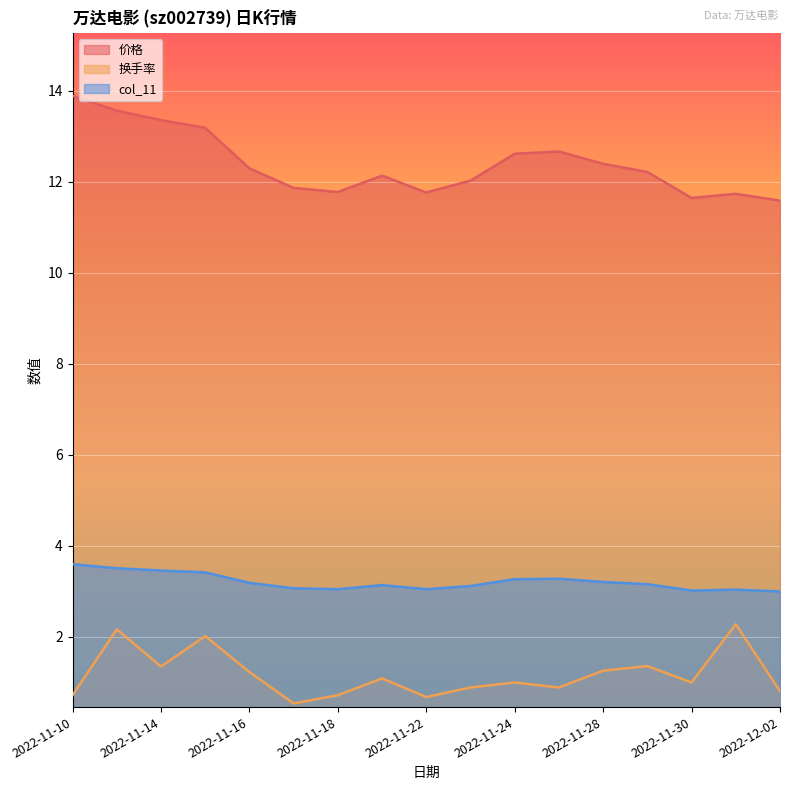

What is the average value of the 换手率 series?

1.2